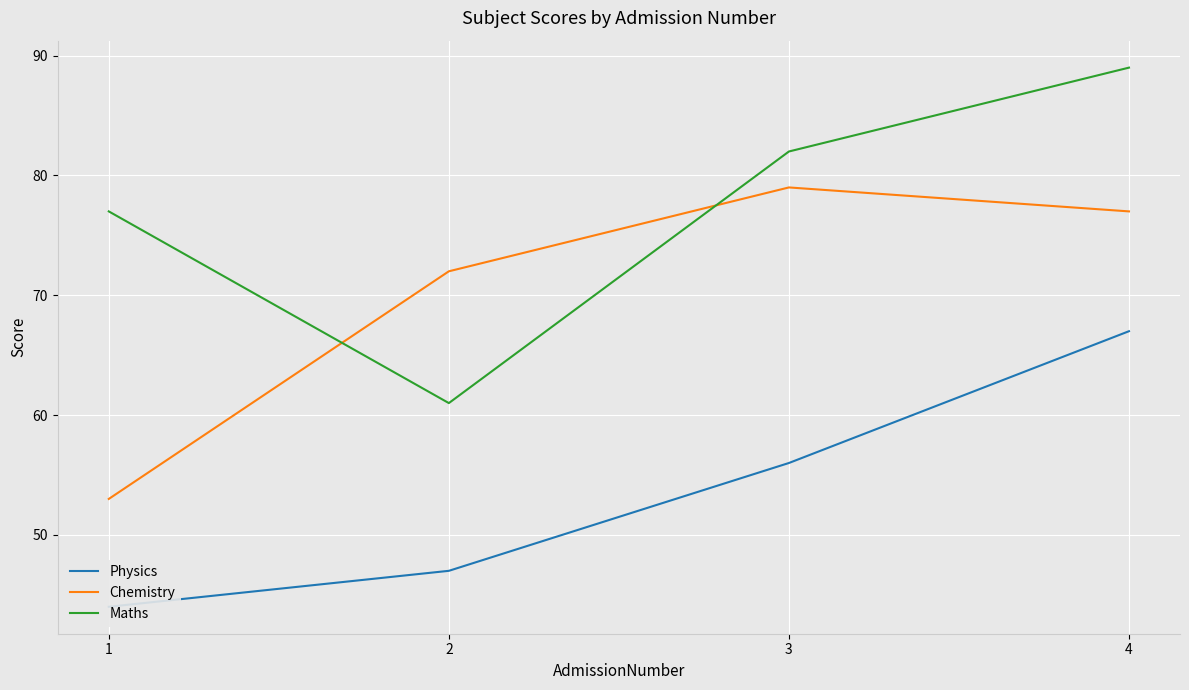

Is the value of Chemistry at 2 greater than the value of Physics at 1?

Yes